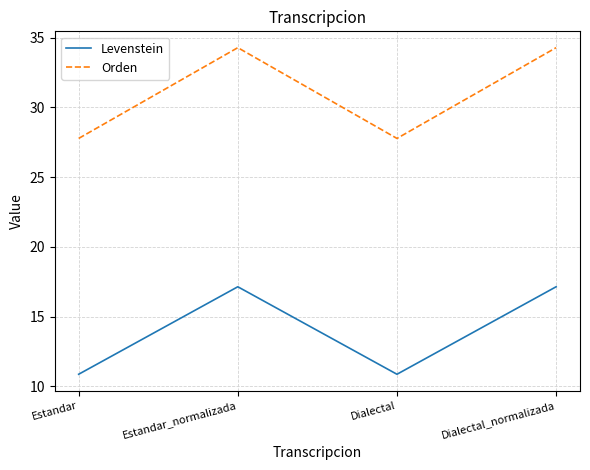

The Orden series shows 34.3 at Estandar_normalizada. True or false?

True